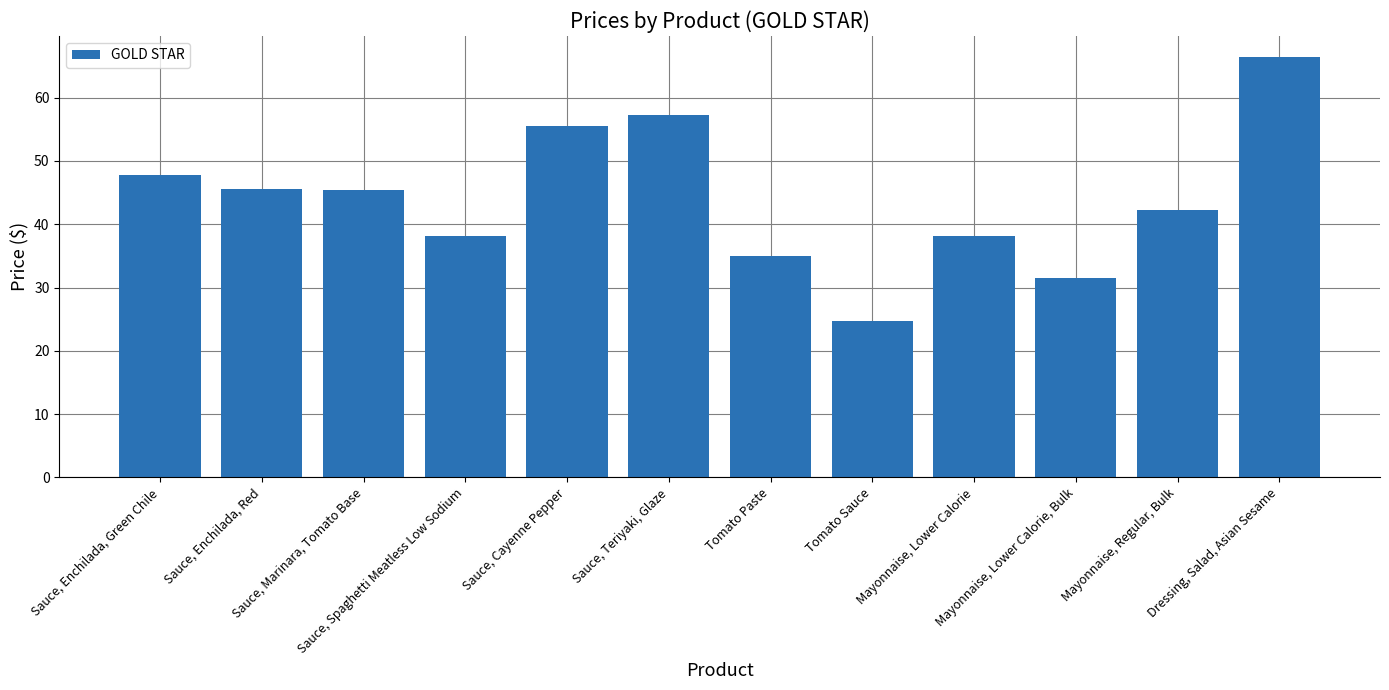

What is the label of the 11th bar from the left?

Mayonnaise, Regular, Bulk